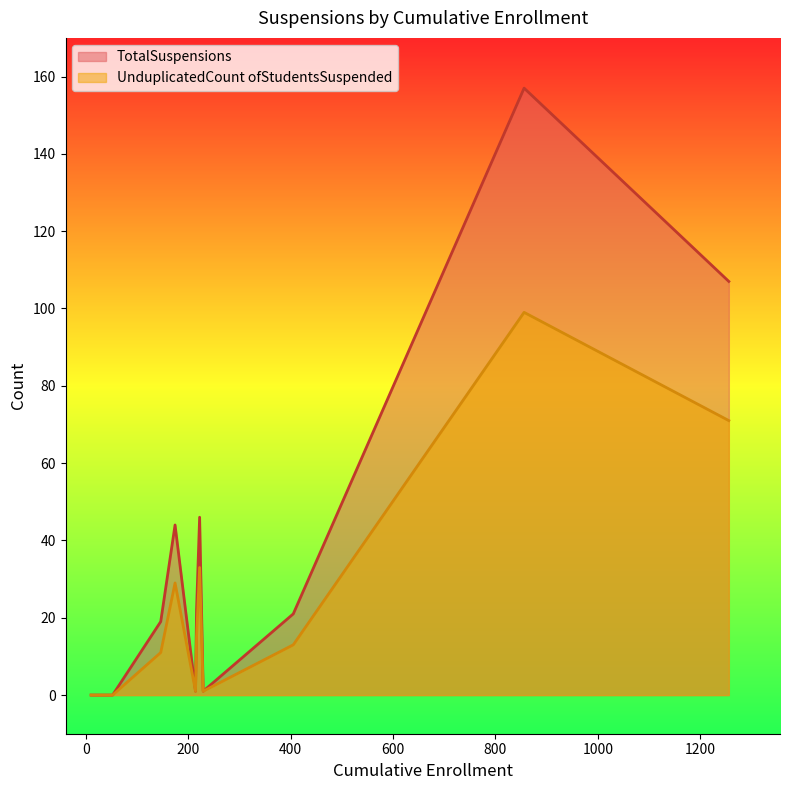

How many lines are shown in the chart?

2